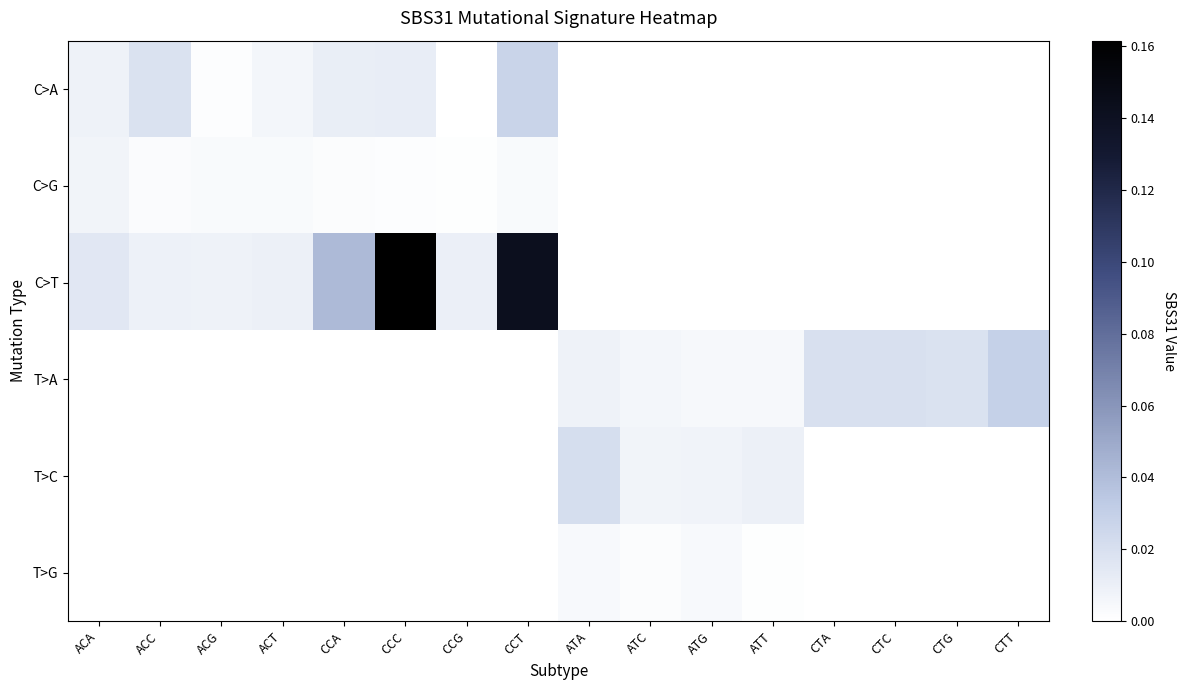

What is the maximum value shown in the chart?

0.2